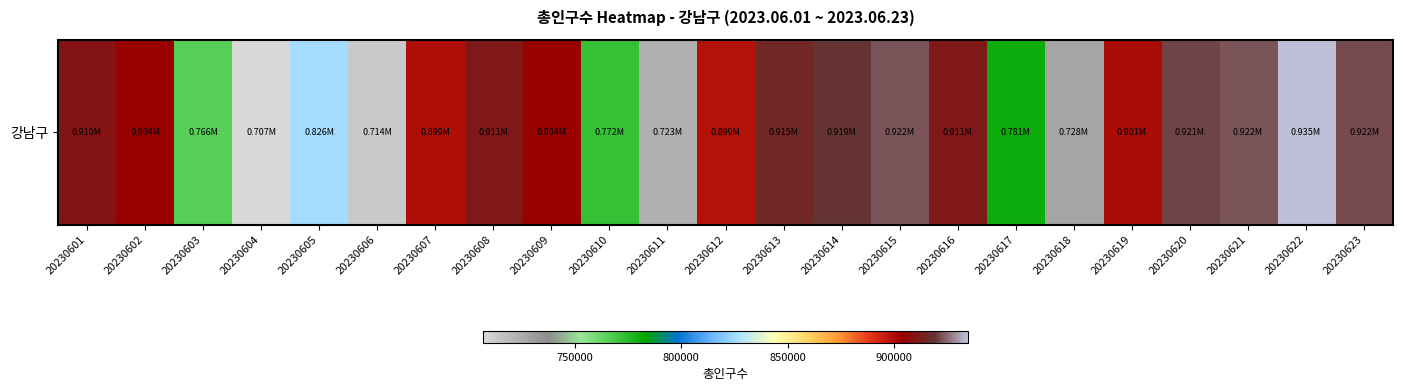

The value at 20230619 is 900871.9. True or false?

True